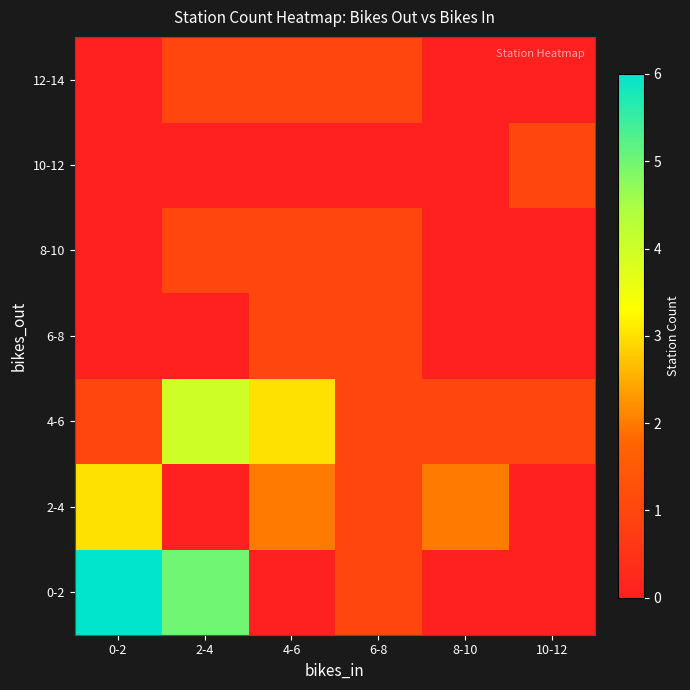

At 2-4, list the series in order from largest to smallest.

0-2, 4-6, 8-10, 12-14, 2-4, 6-8, 10-12